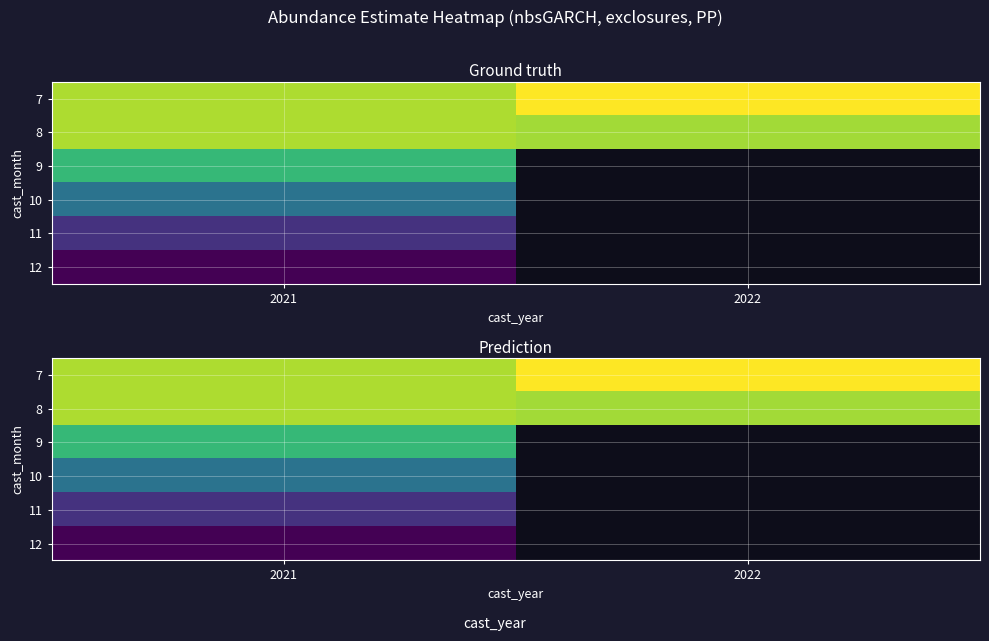

Rank the series at 2022 from lowest to highest value.

8, 9, 10, 11, 12, 7